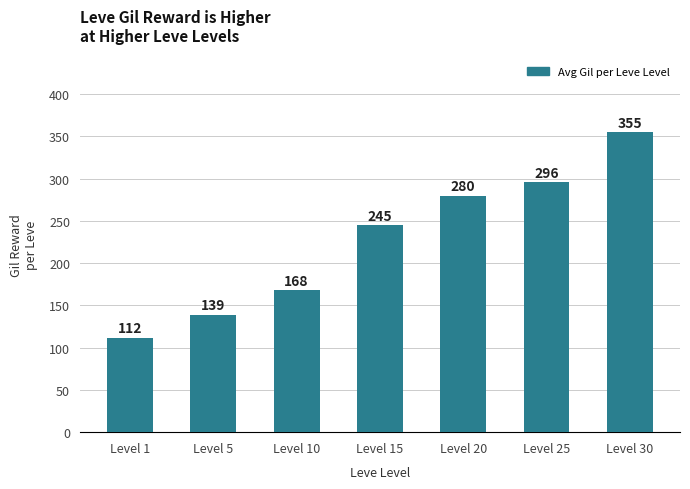

Reading left to right, list all the values displayed in this chart.

Level 1=112	Level 5=139	Level 10=168	Level 15=245	Level 20=280	Level 25=296	Level 30=355